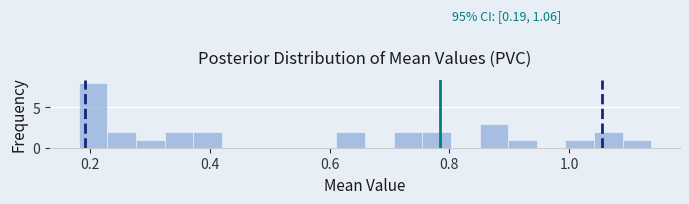

Read against the x-axis, roughly where is the centre of the tallest bar?

0.20